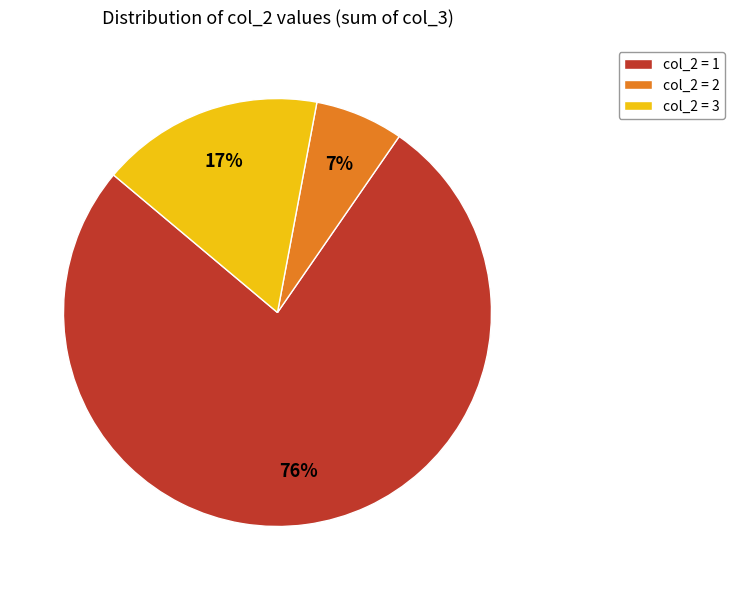

To the nearest percent, what is the average slice percentage?

33%